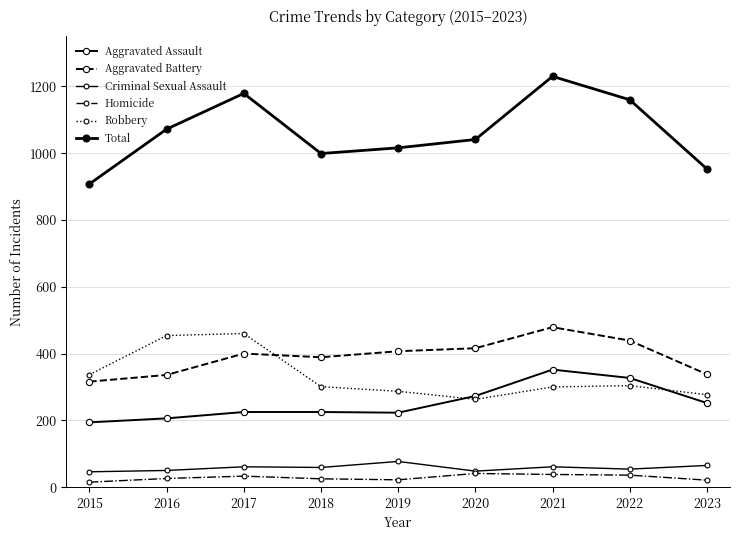

What is the difference between the Criminal Sexual Assault values at 2016 and 2023?

15